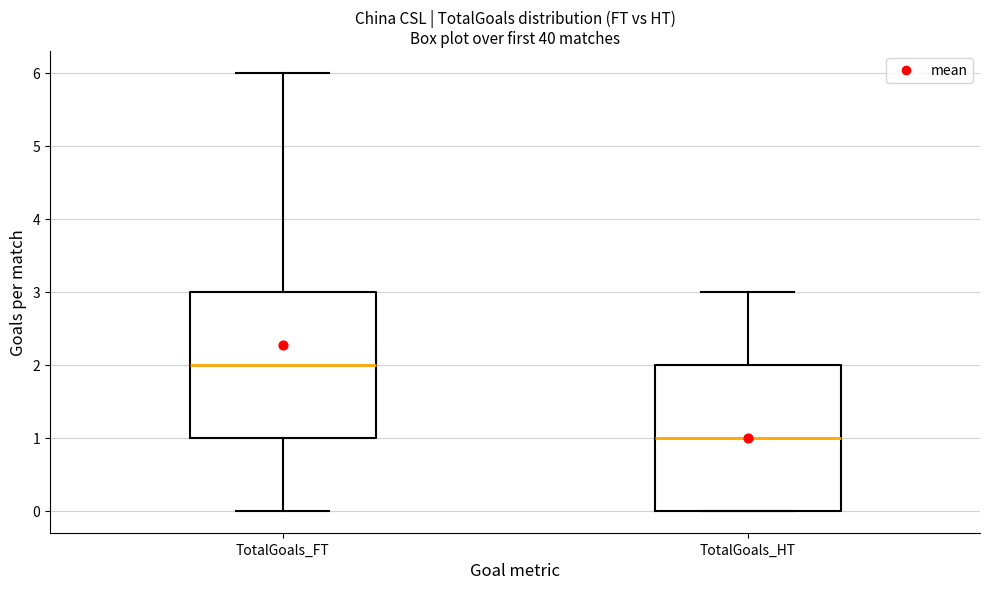

Where does the lower whisker of the box for TotalGoals_FT end on the y-axis? The values are not printed on the chart, so give them approximately, as read against the axis.

0